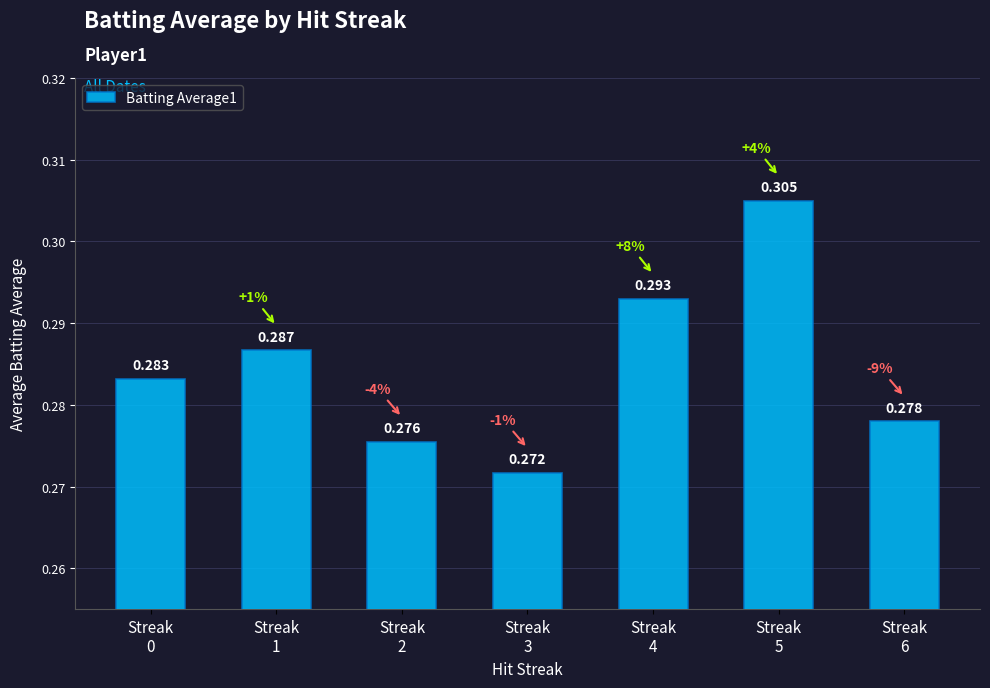

Which label corresponds to the largest value in the chart?

Streak
5